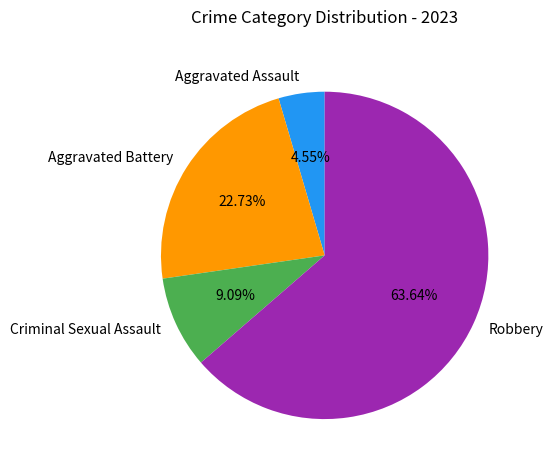

What is the ratio of the value at Aggravated Battery to the value at Aggravated Assault?

5.0